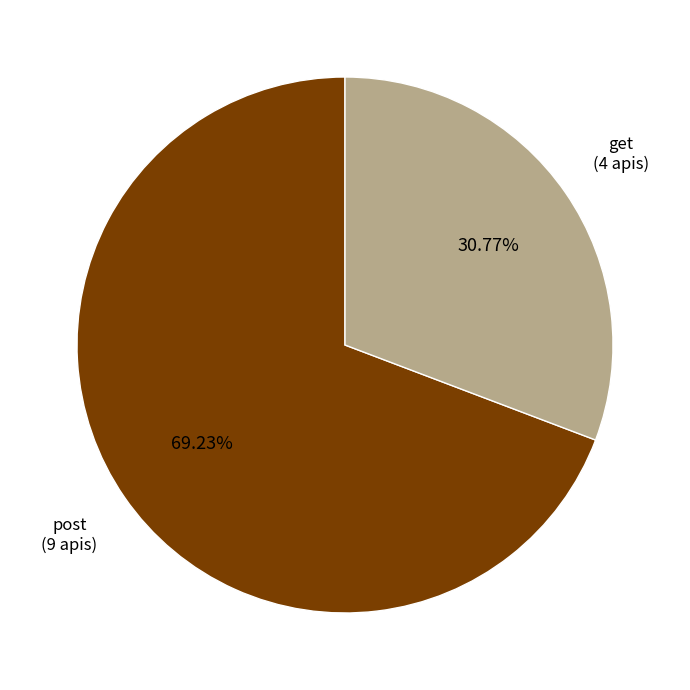

Does any single category account for the majority?

Yes